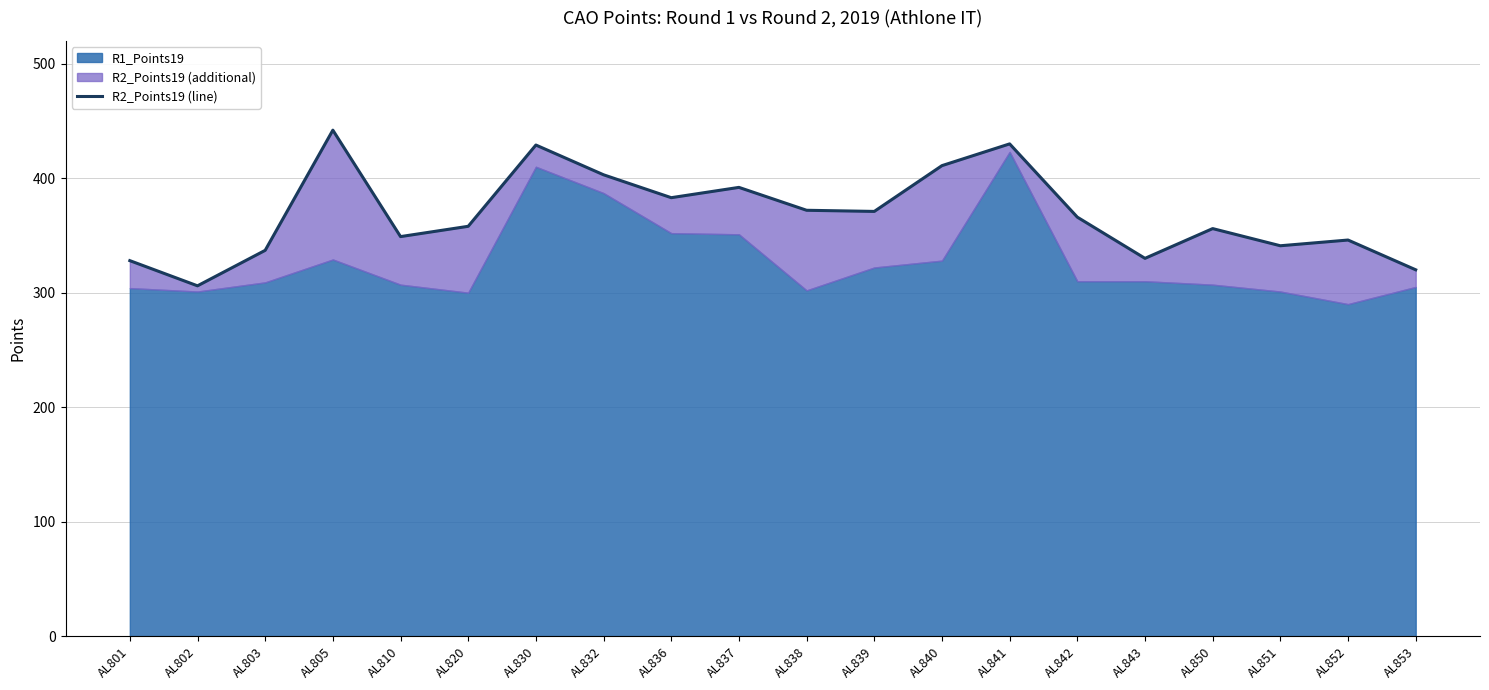

What is the value of the 14th point from the left?

430